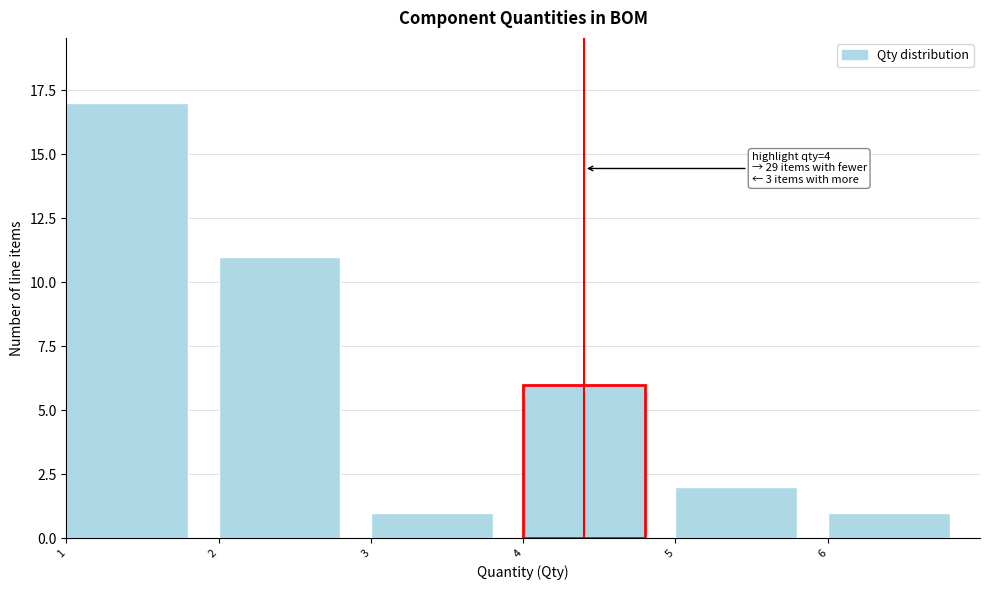

Over which range of the x-axis is the bar tallest?

1 to 2